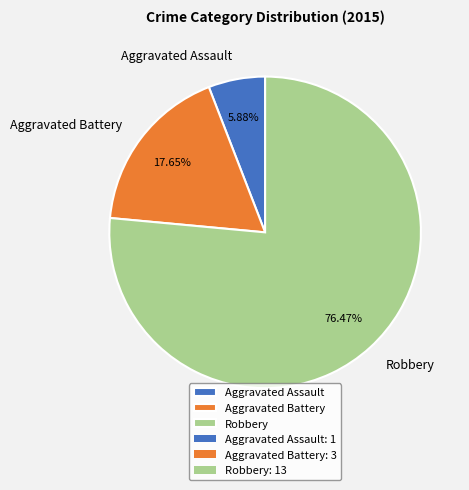

Is the sum of Aggravated Battery and Robbery greater than half?

Yes